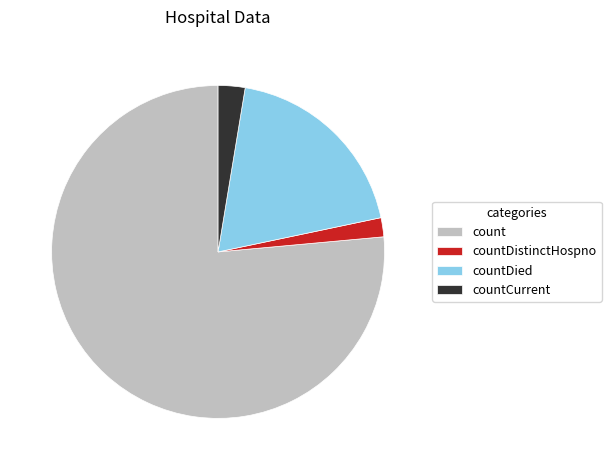

Combined, do countCurrent and countDied account for over 50%?

No